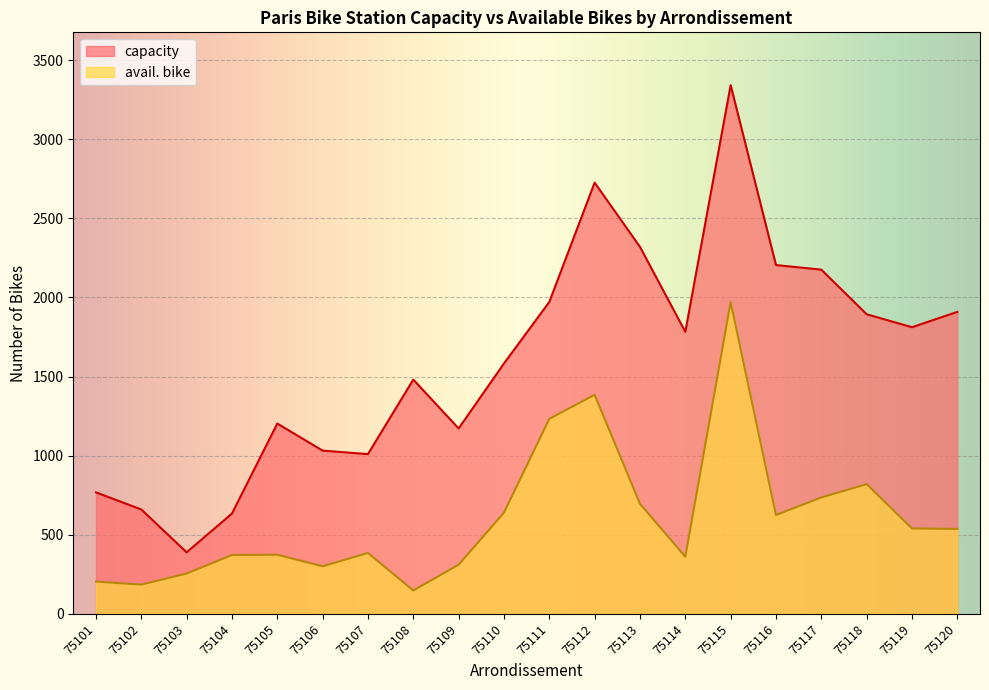

How many data points in capacity are less than 1783?

10